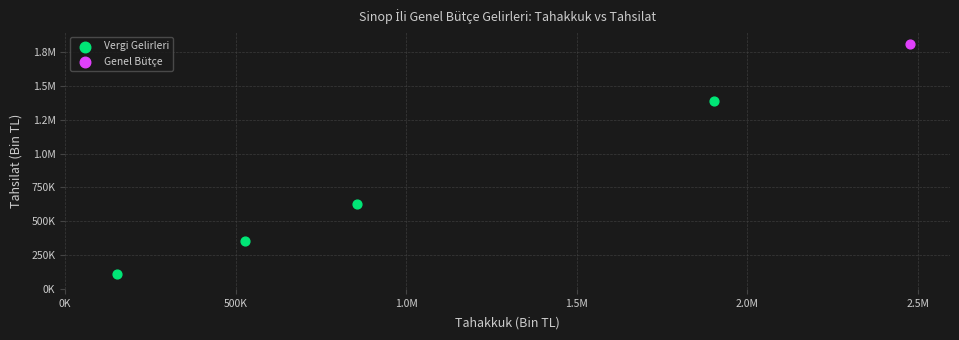

What are all the series names shown in the legend?

Vergi Gelirleri, Genel Bütçe